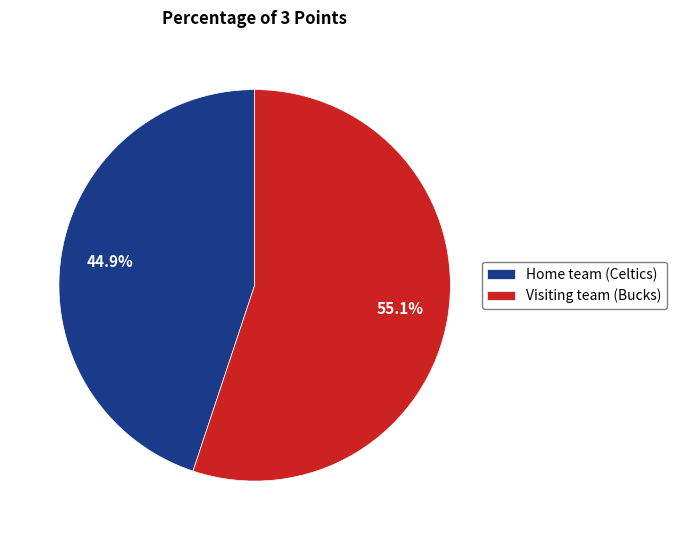

True or false: Home team (Celtics) accounts for 45% of the total.

True